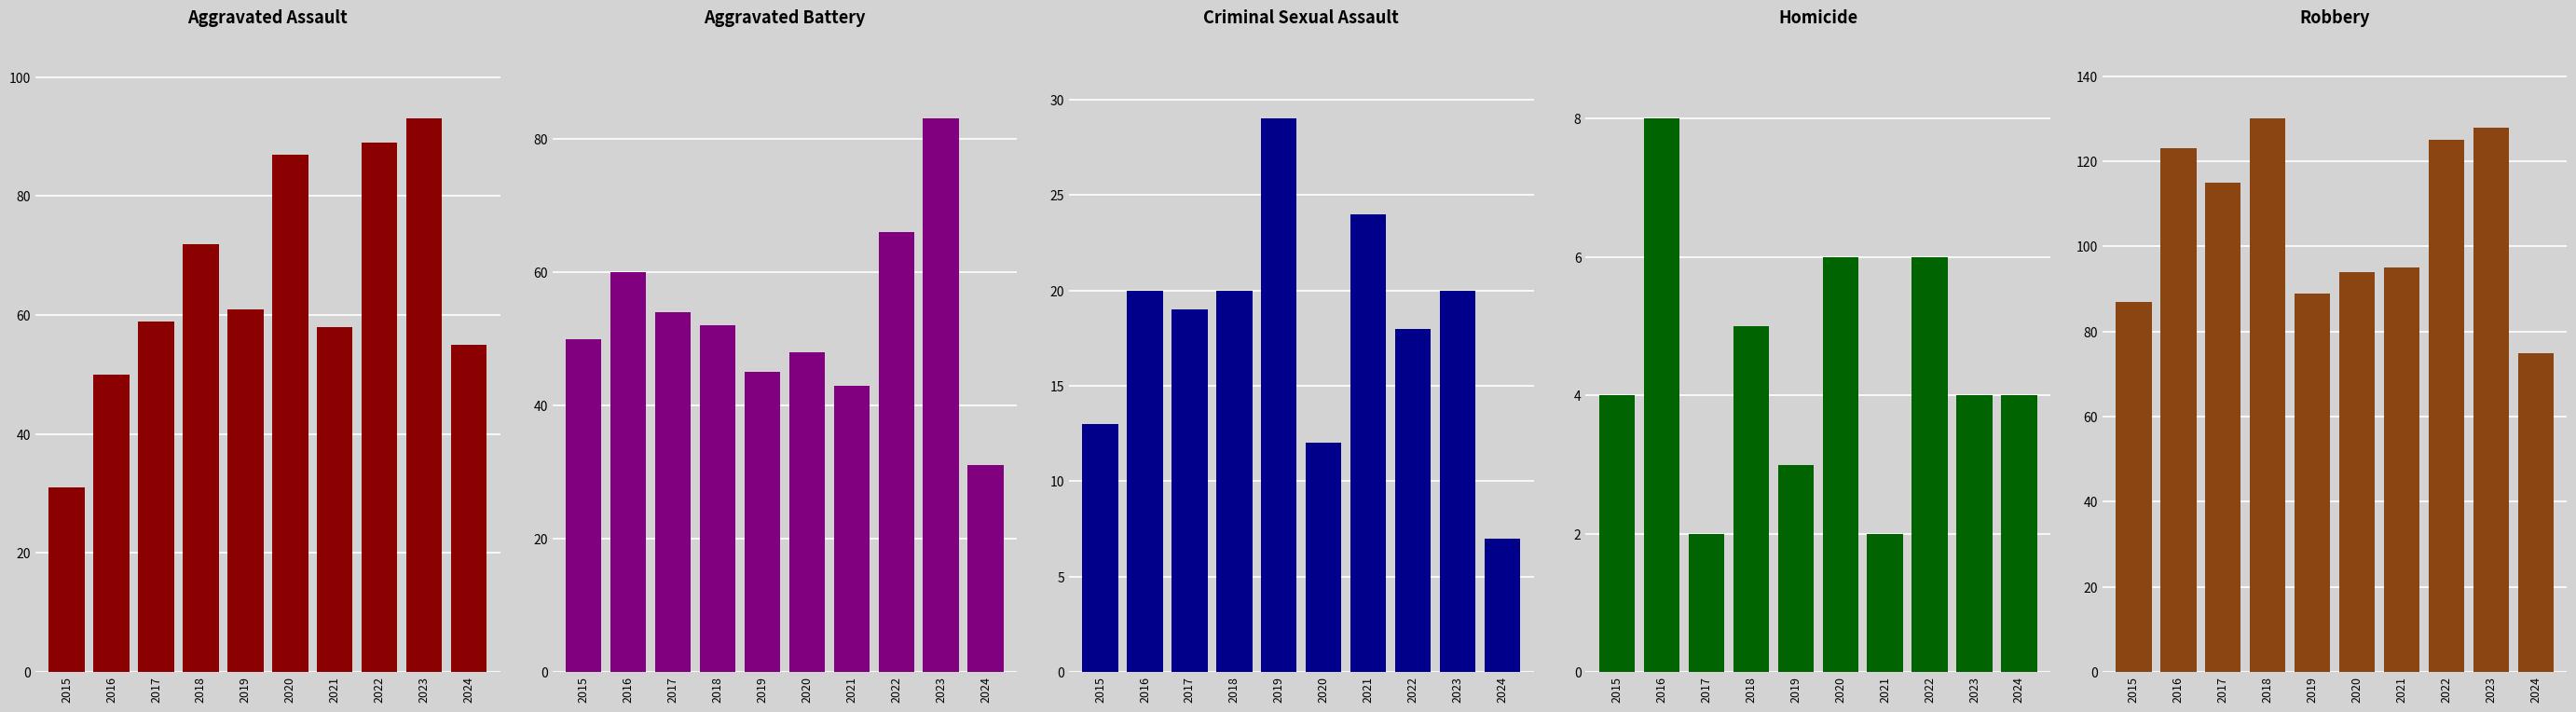

Rank the series at 2024 from highest to lowest value.

Robbery, Aggravated Assault, Aggravated Battery, Criminal Sexual Assault, Homicide